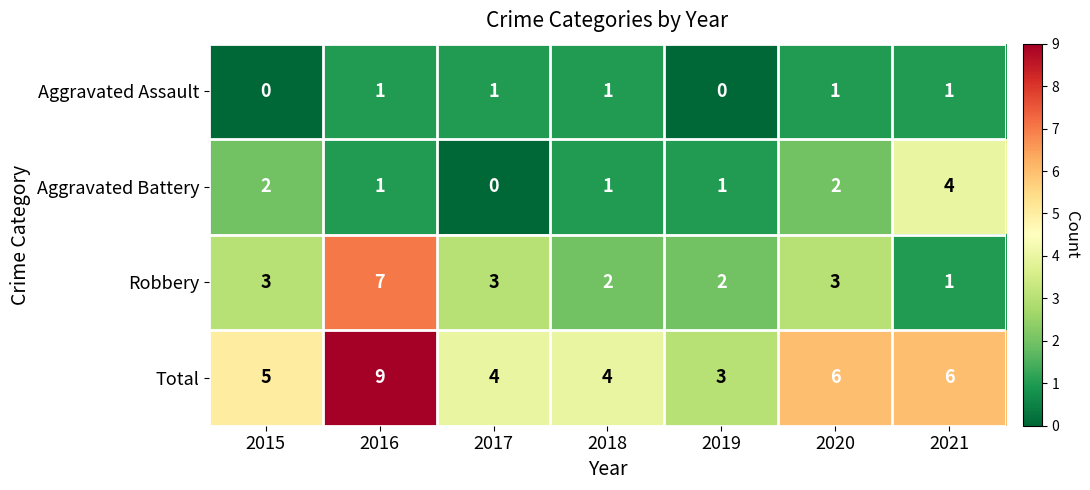

True or false: Robbery has a value of 13 at 2016.

False